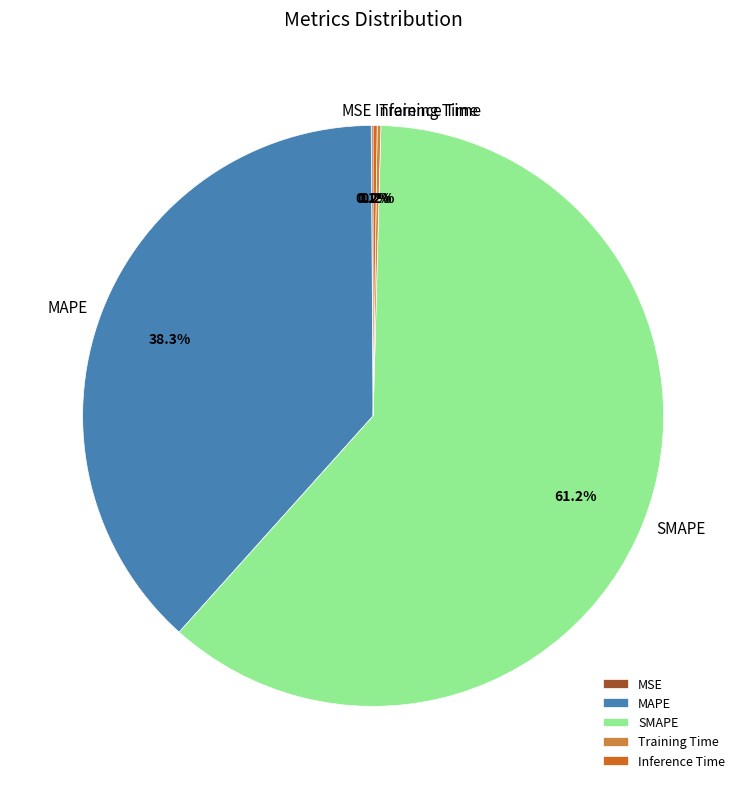

Is there a majority slice in this chart?

Yes